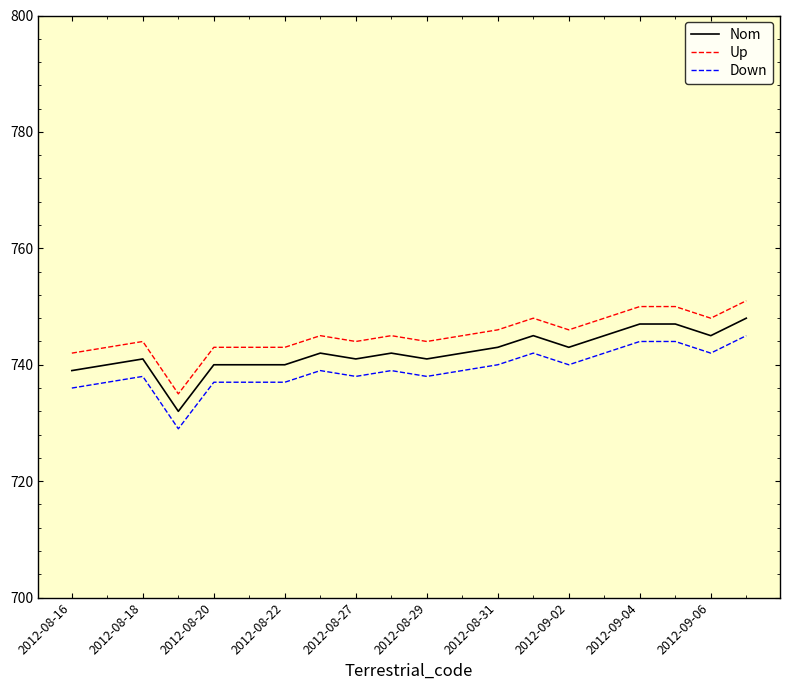

True or false: Down and Nom cross at least once.

False